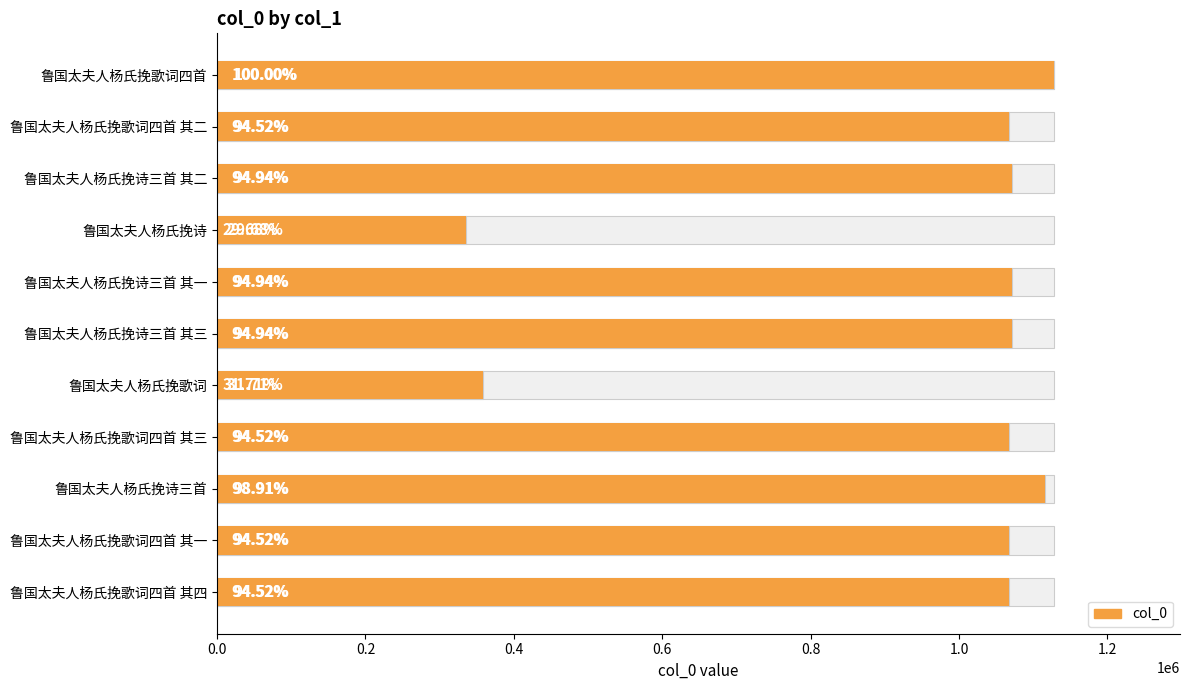

Is it true that the value at 鲁国太夫人杨氏挽歌词四首 其一 is 1066687?

True